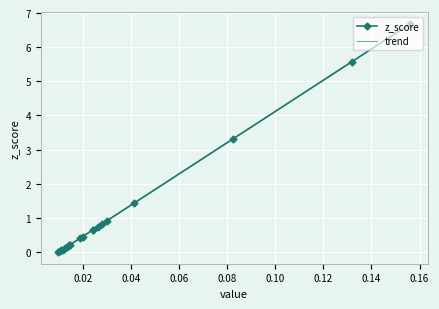

What is the value of the z_score point at the 18th from the left?

5.6